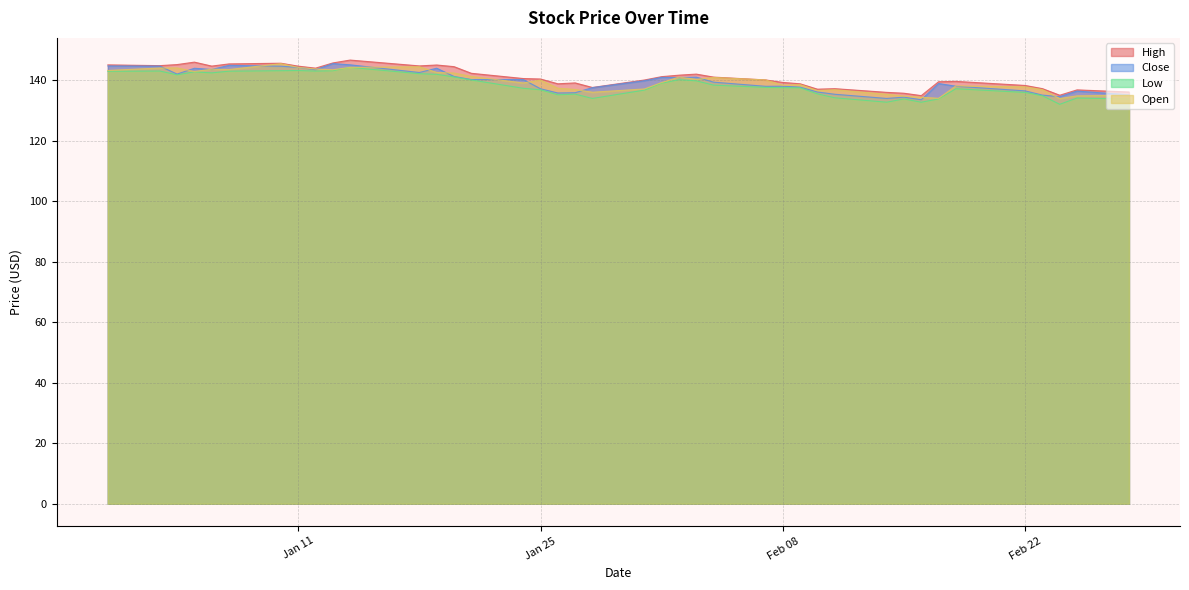

In Low, how many points are higher than both neighbors (excluding endpoints)?

9